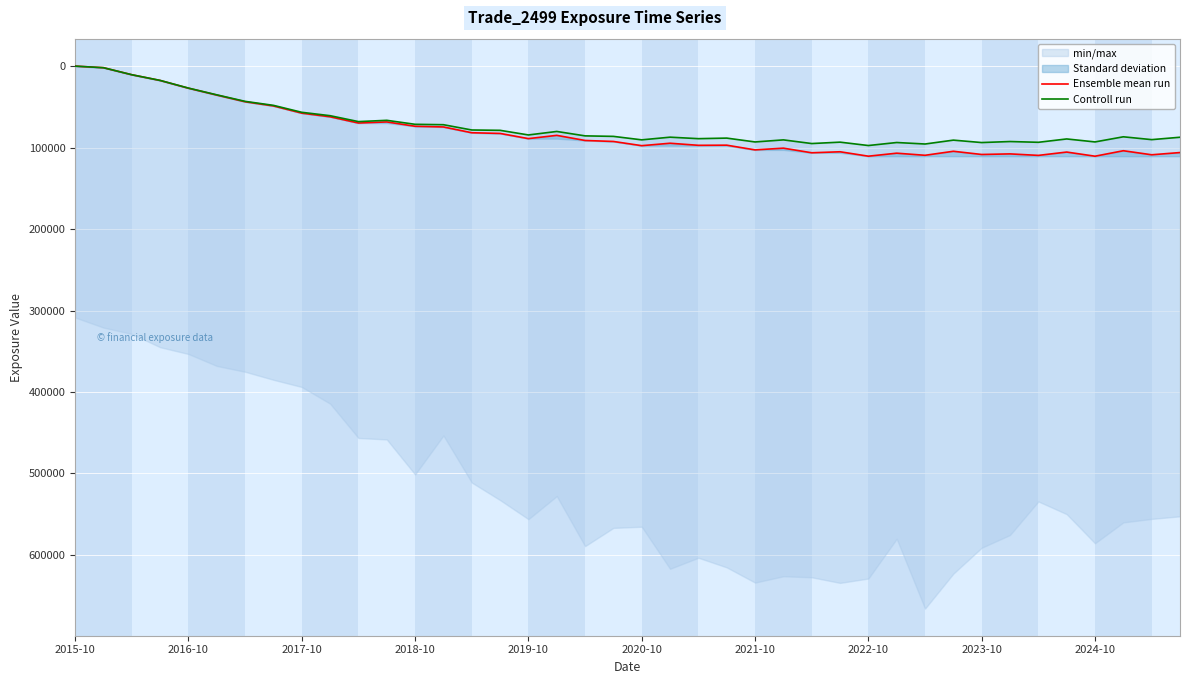

Which series has the widest spread of values?

Ensemble mean run